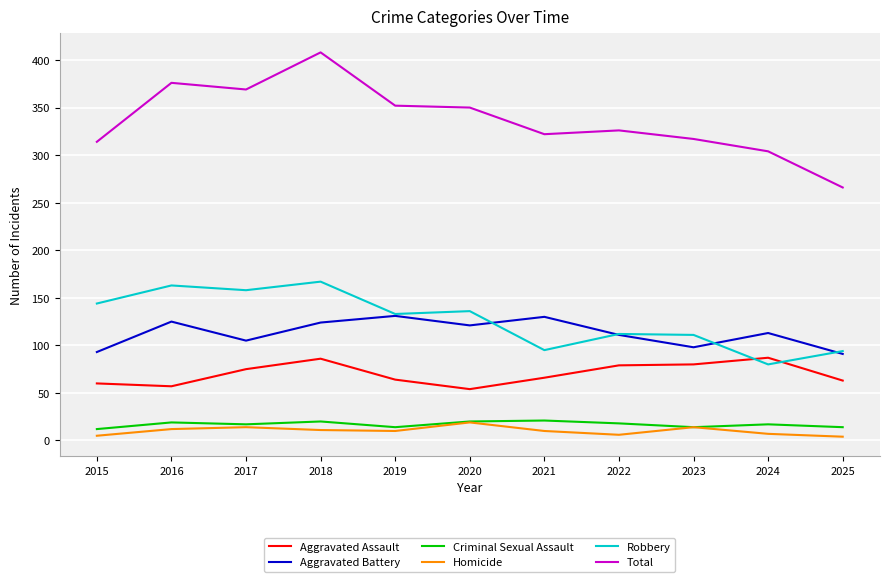

What is the sum of the Criminal Sexual Assault values at 2025 and 2015?

26